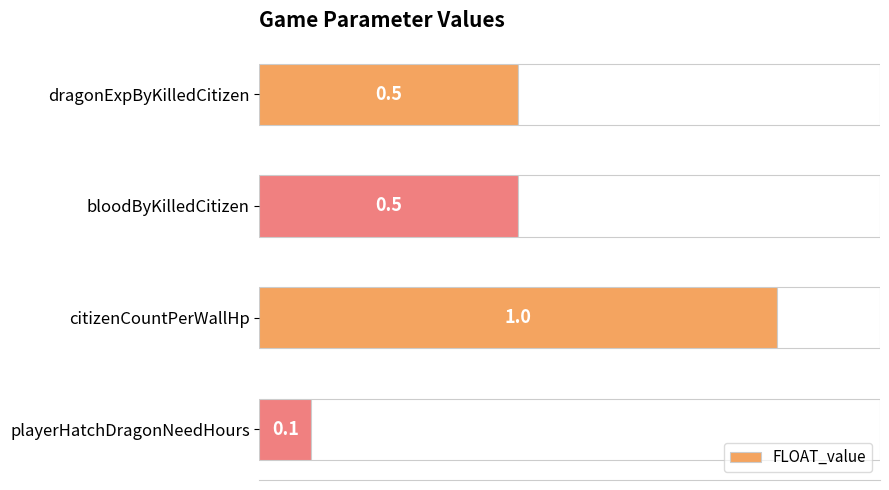

At which label does FLOAT_value reach its peak?

citizenCountPerWallHp